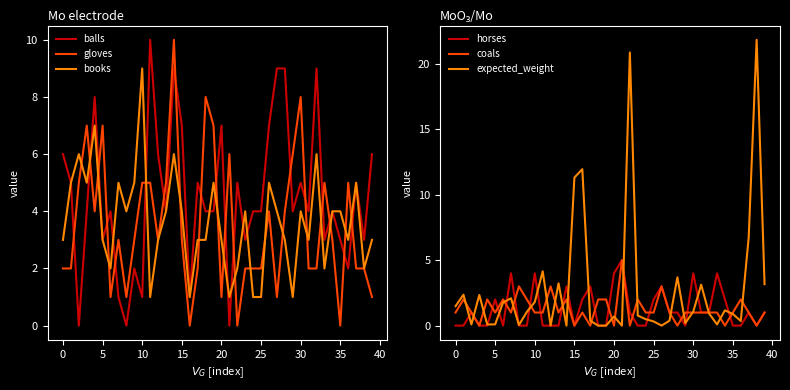

What is the value of the expected_weight point at the 32nd from the left?

3.1